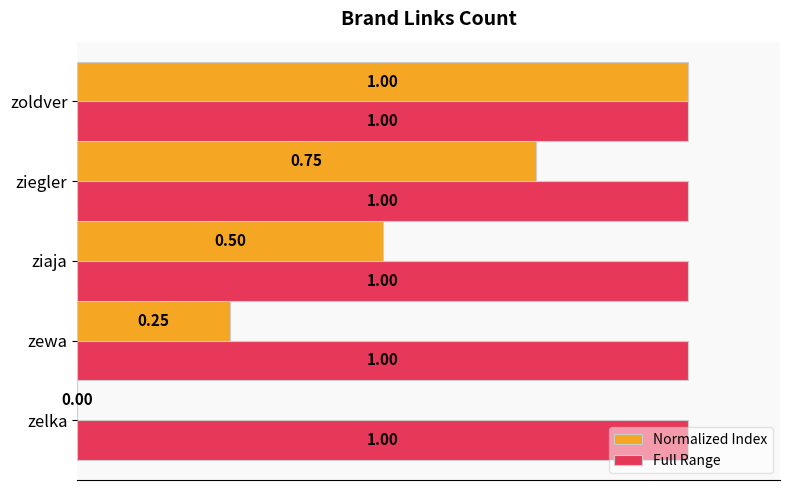

Which series has the largest total across all categories?

Full Range